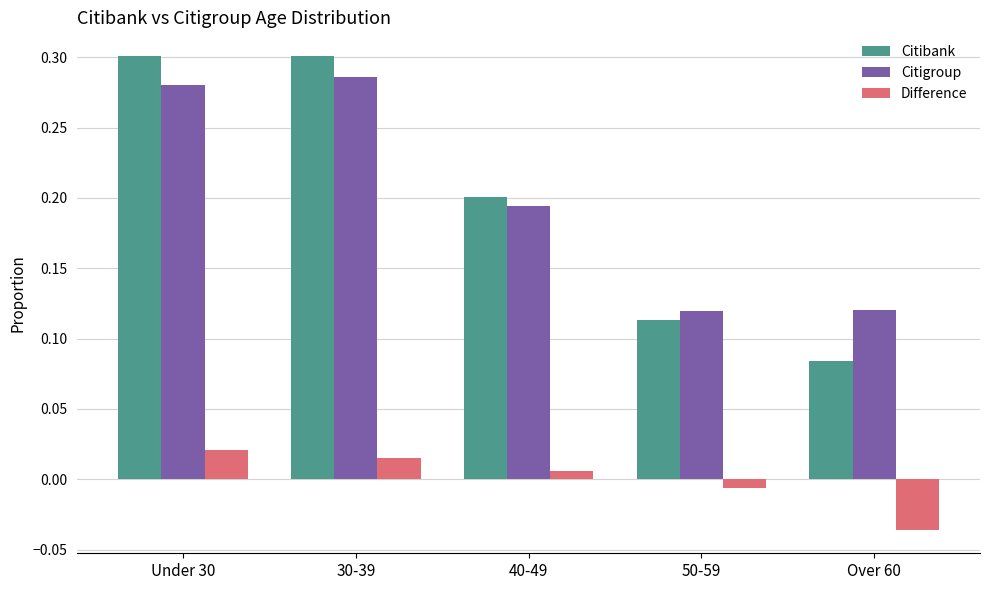

What is the sum of all Citibank values?

1.0